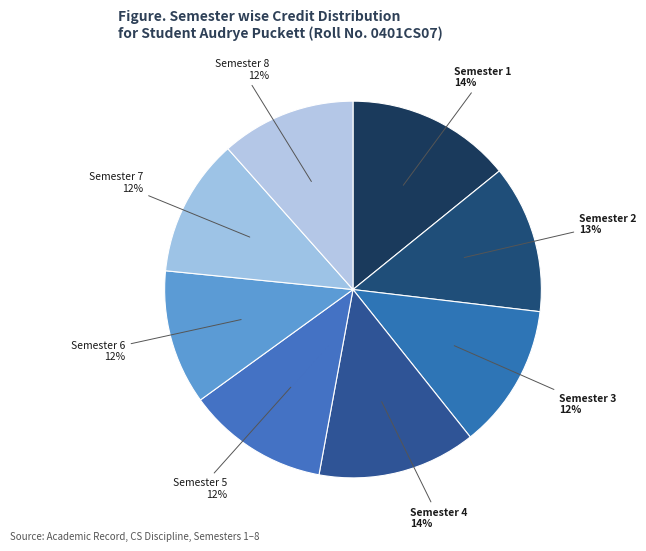

What percentage is the Semester 6 slice, to the nearest percent?

12%